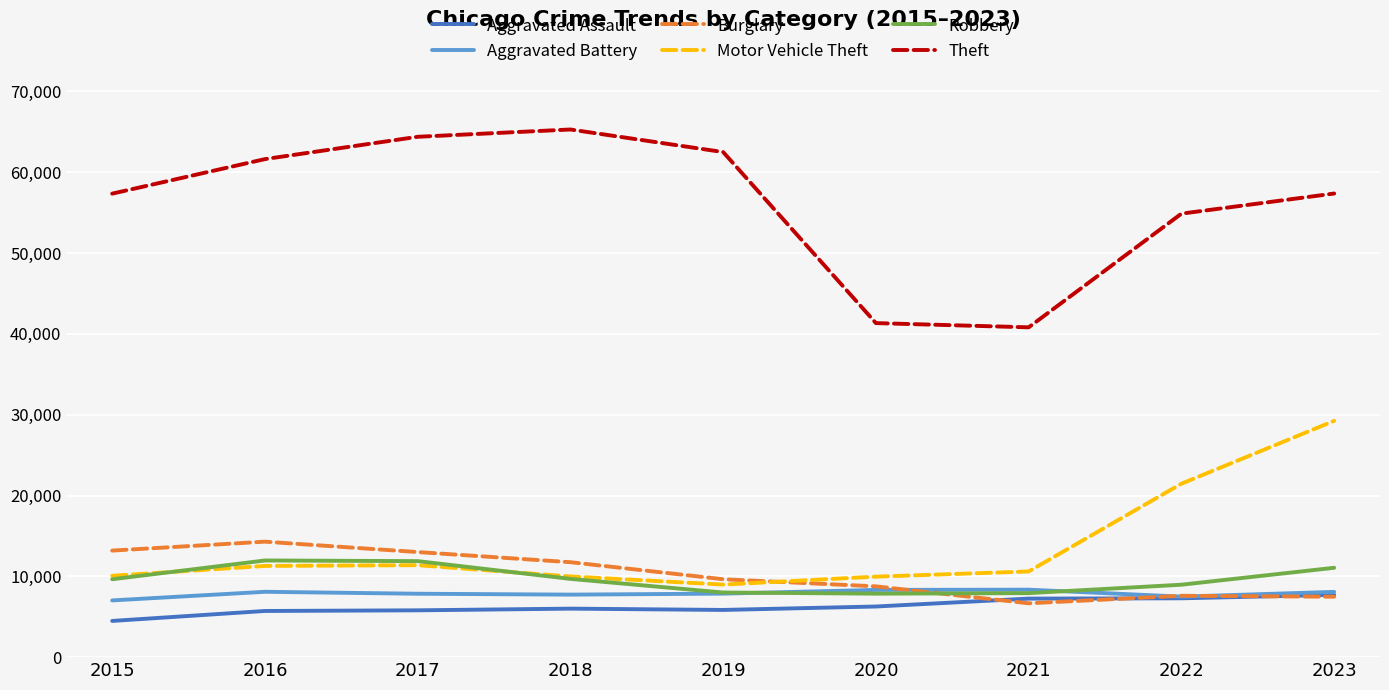

True or false: Theft and Aggravated Assault intersect in this chart.

False